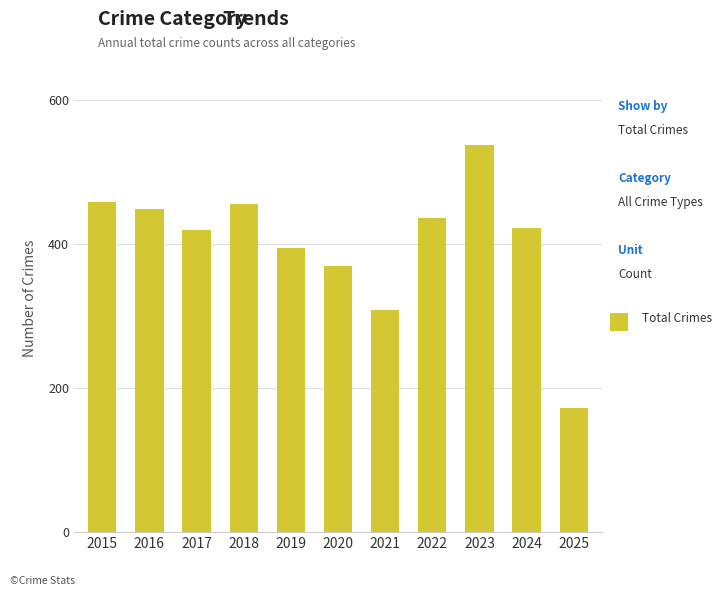

At which label does the data first exceed 422?

2015